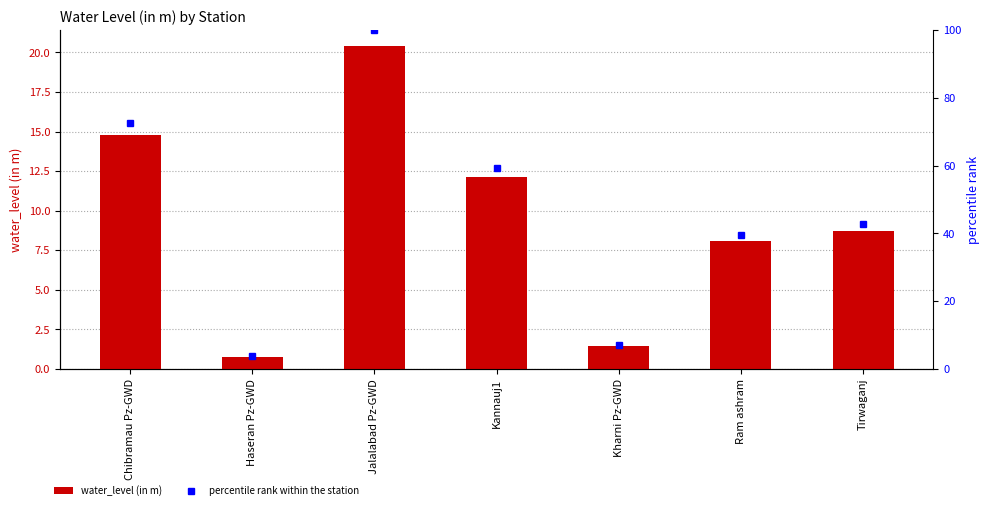

Is it true that water_level (in m) equals 2.6 at Kharni Pz-GWD?

False